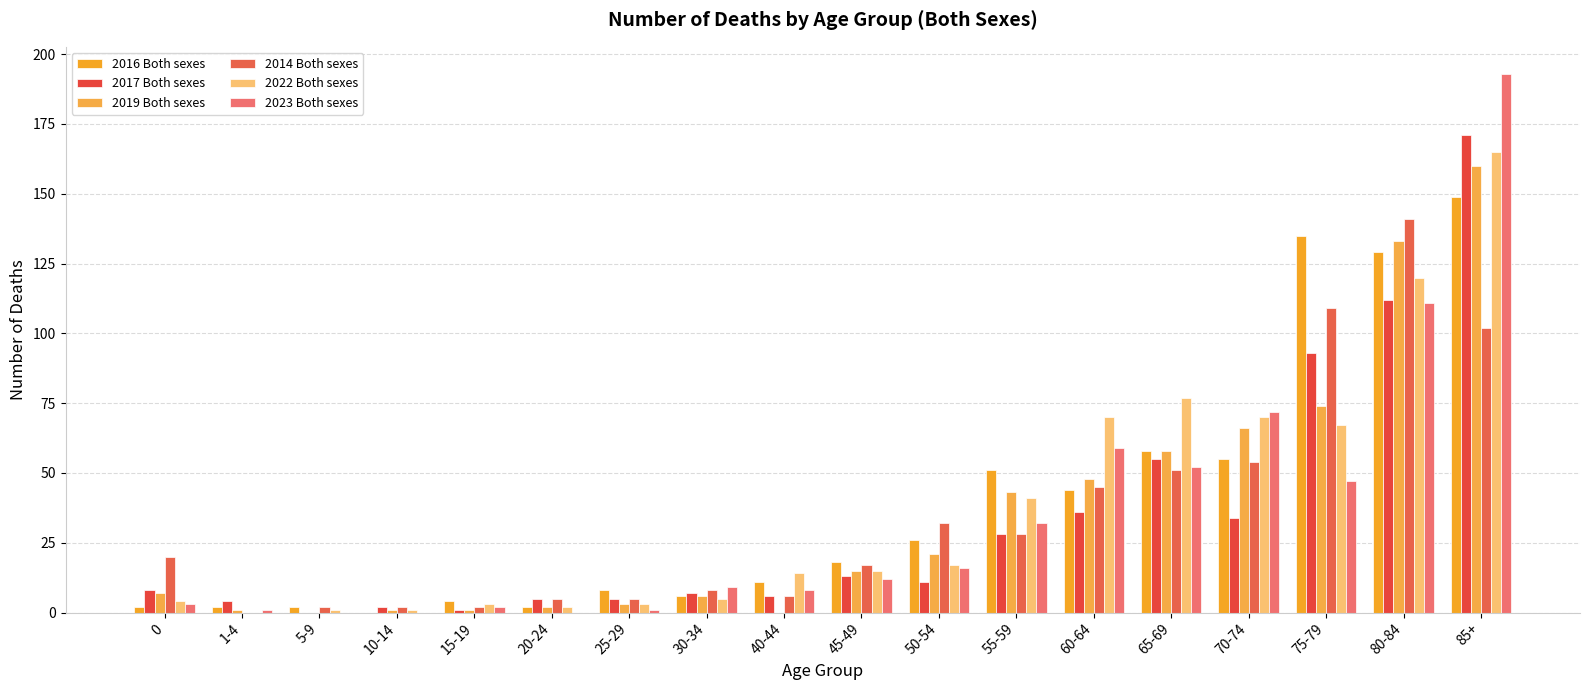

Reading left to right, extract all data points from this chart.

2016 Both sexes: 2	2	2	0	4	2	8	6	11	18	26	51	44	58	55	135	129	149
2017 Both sexes: 8	4	0	2	1	5	5	7	6	13	11	28	36	55	34	93	112	171
2019 Both sexes: 7	1	0	1	1	2	3	6	0	15	21	43	48	58	66	74	133	160
2014 Both sexes: 20	0	2	2	2	5	5	8	6	17	32	28	45	51	54	109	141	102
2022 Both sexes: 4	0	1	1	3	2	3	5	14	15	17	41	70	77	70	67	120	165
2023 Both sexes: 3	1	0	0	2	0	1	9	8	12	16	32	59	52	72	47	111	193